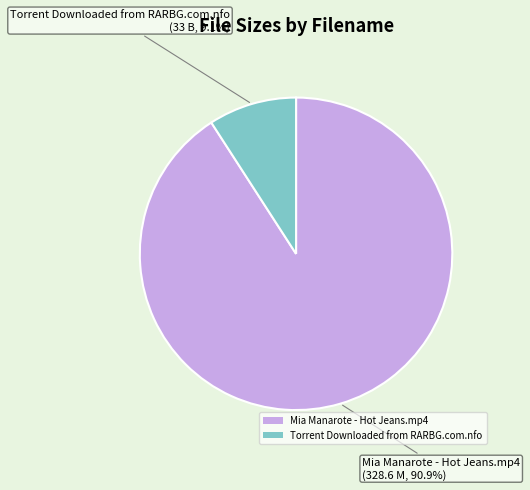

Is Torrent Downloaded from RARBG.com.nfo the majority of the pie?

No